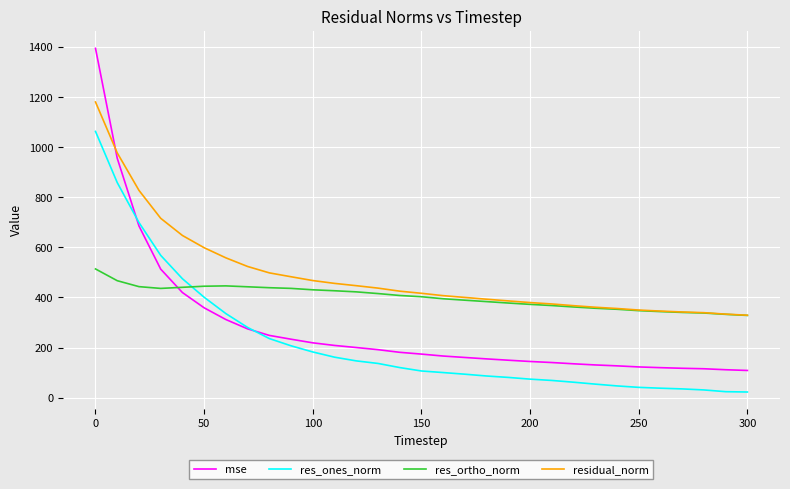

Which series has the largest total across all categories?

residual_norm